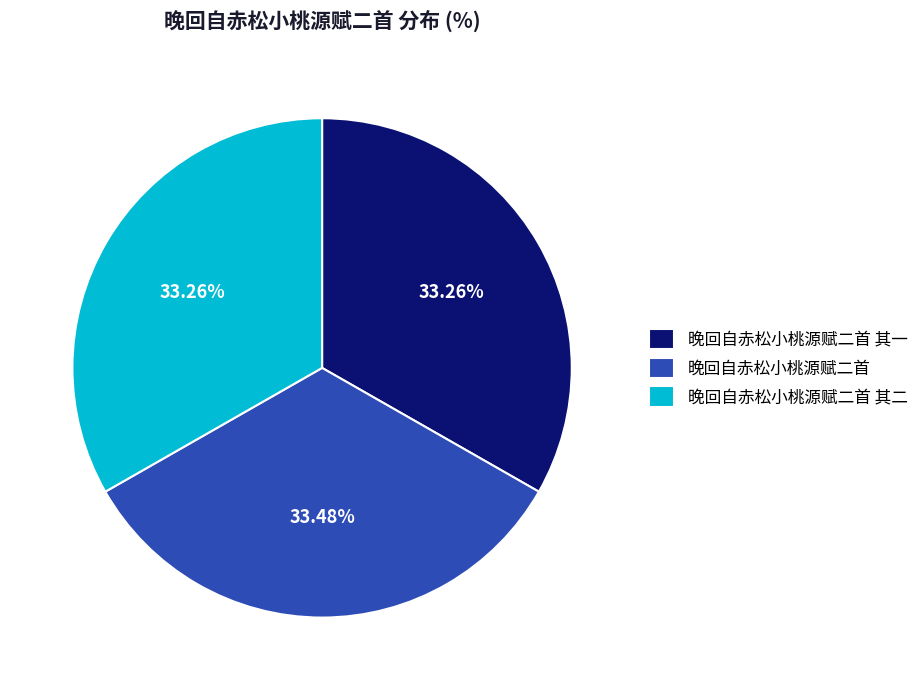

What portion of the pie excludes 晚回自赤松小桃源赋二首 其一?

66.7%